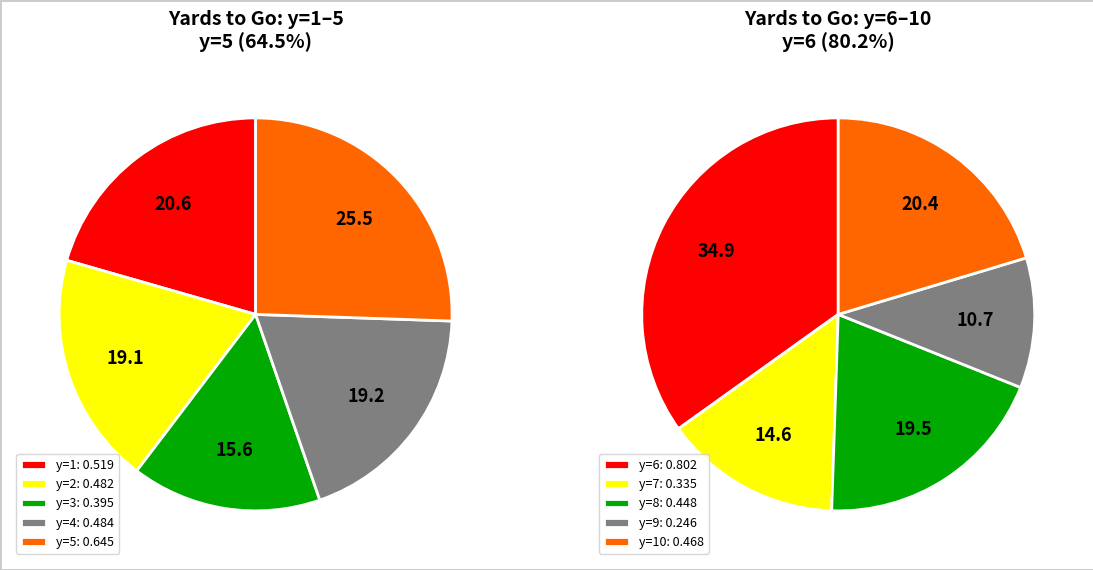

To the nearest percent, what is the average slice percentage?

10%